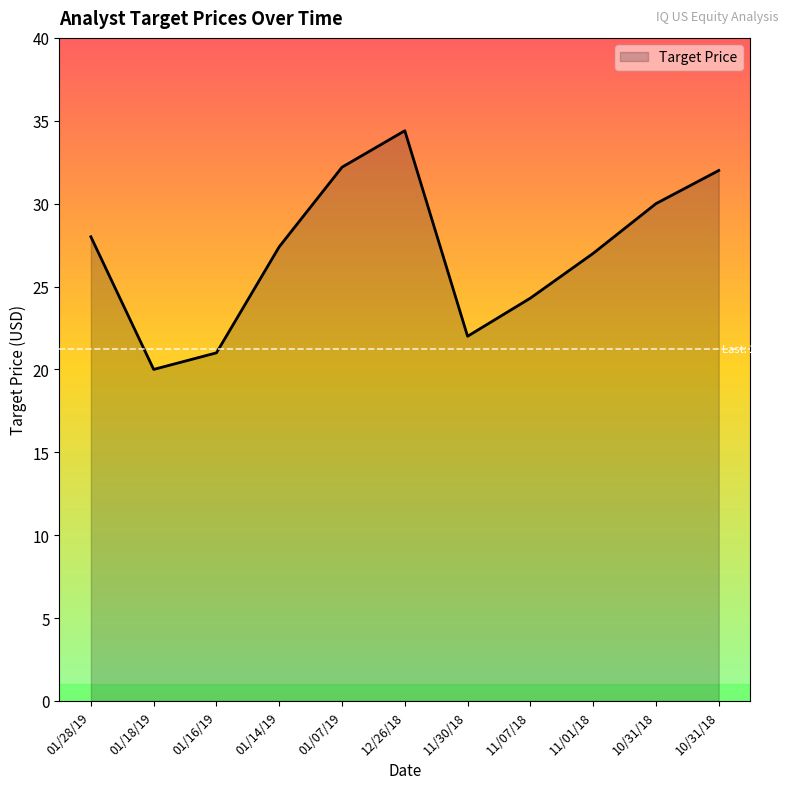

Is this an area chart (filled region under the line)?

Yes